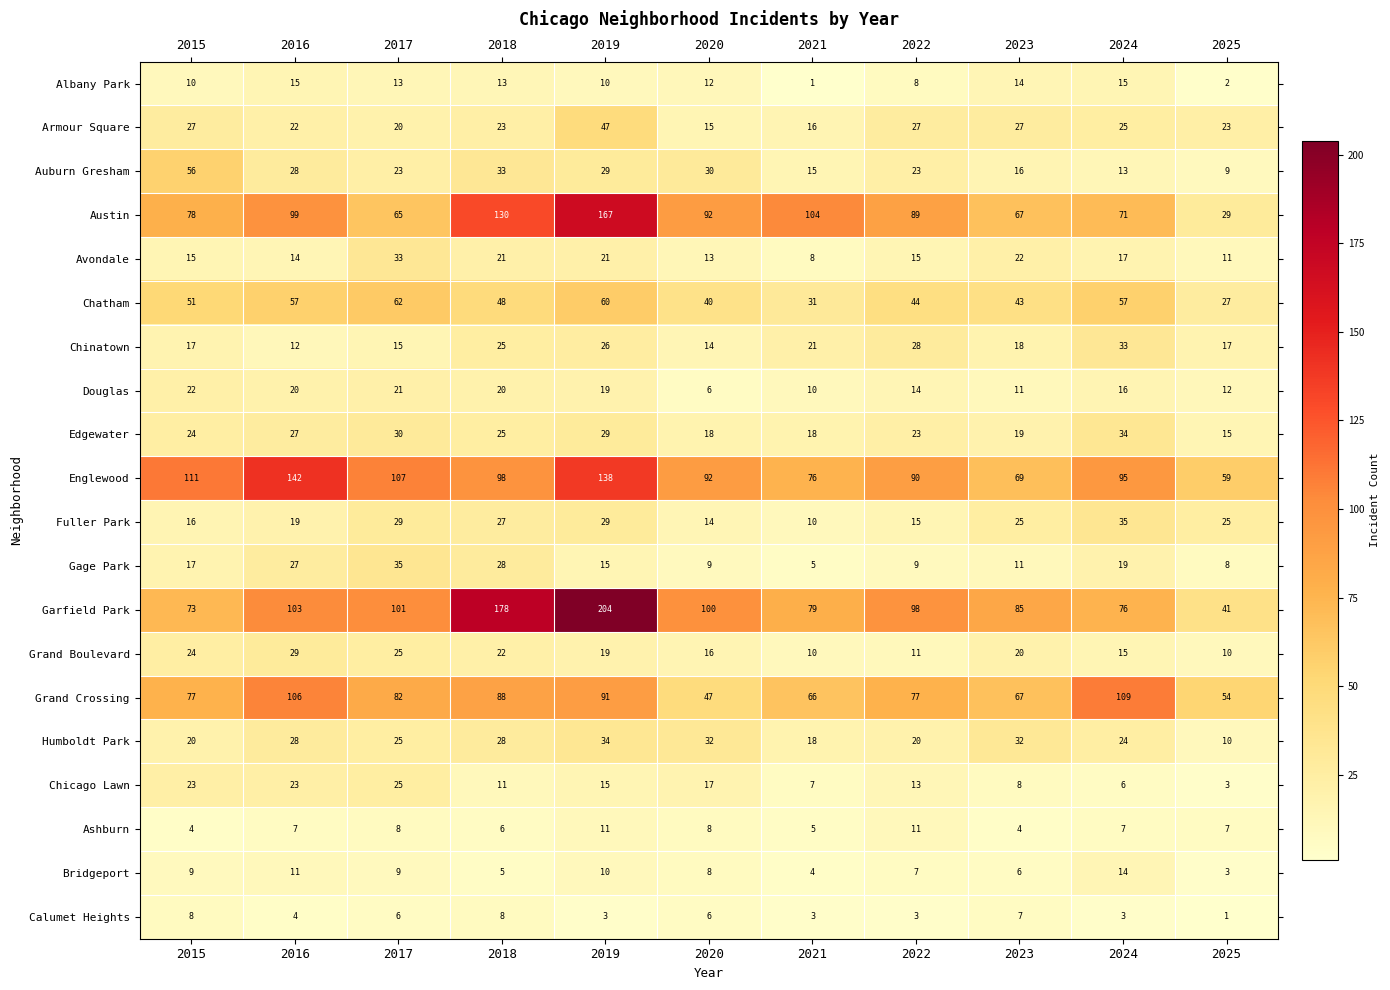

Rank the categories by Austin value from lowest to highest.

2025, 2017, 2023, 2024, 2015, 2022, 2020, 2016, 2021, 2018, 2019